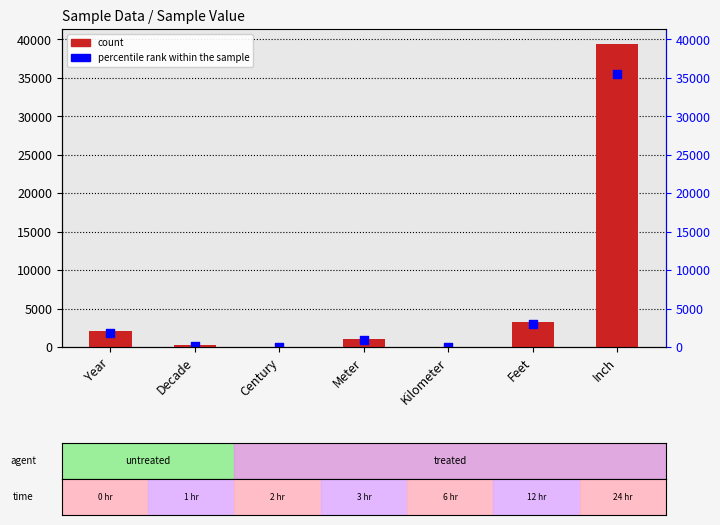

At which category is the sum across all series the highest?

Inch